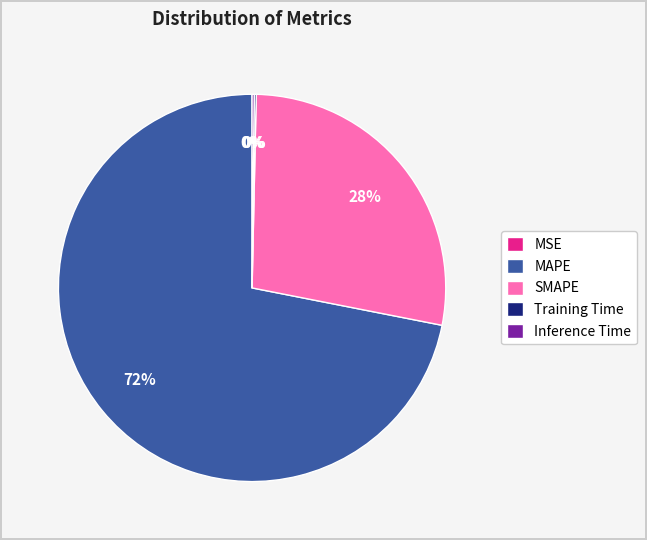

What is the majority slice?

MAPE